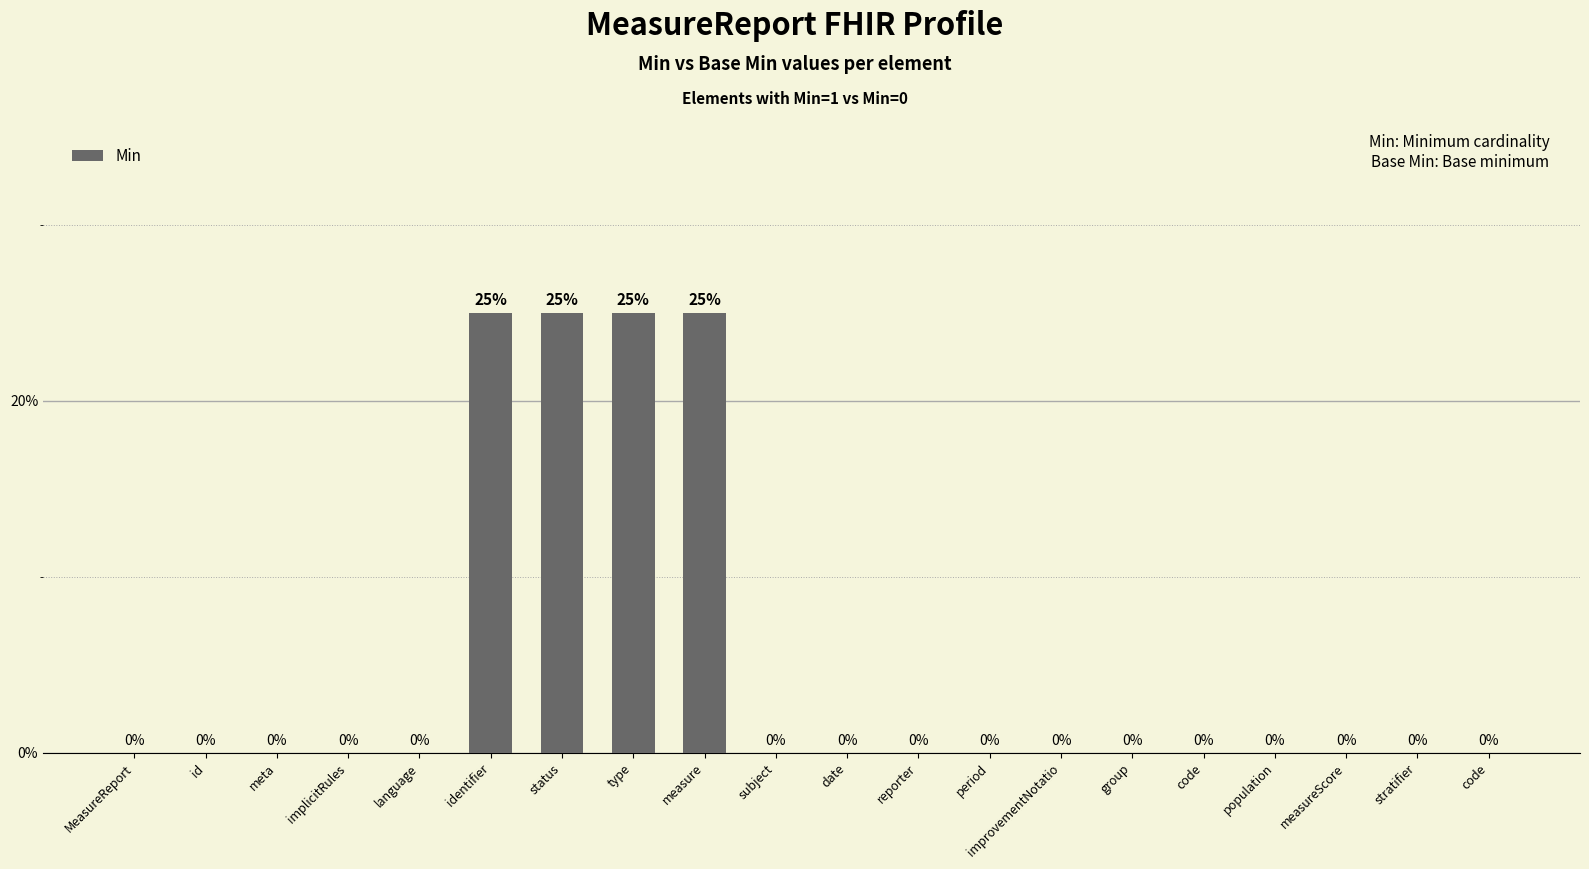

The chart shows a value of 0 at id. True or false?

True